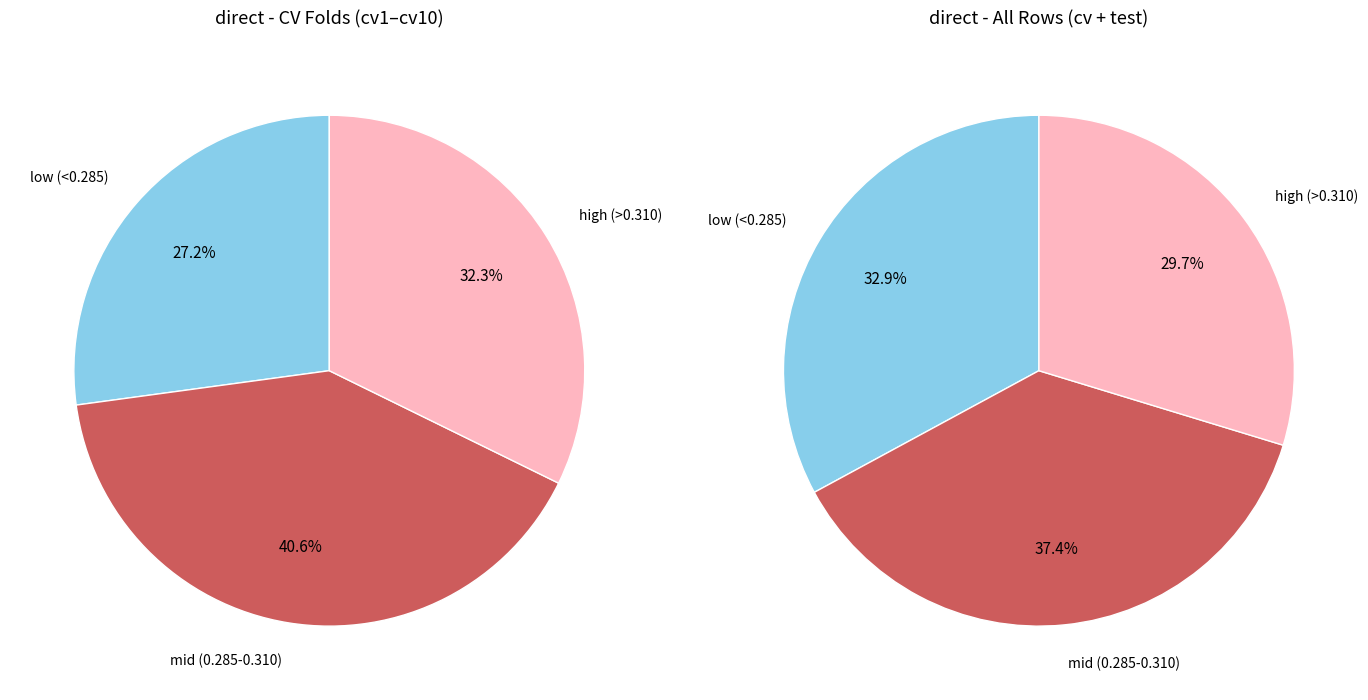

Does cv8 represent more than half of the total?

No